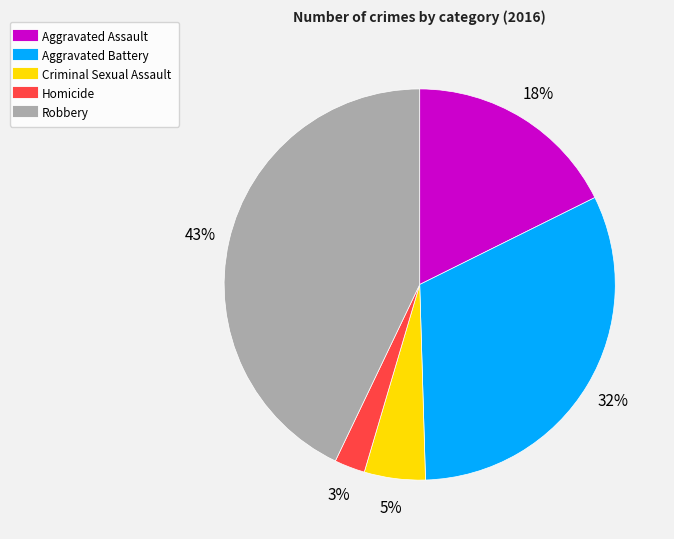

Does Criminal Sexual Assault account for over 50% of the chart?

No